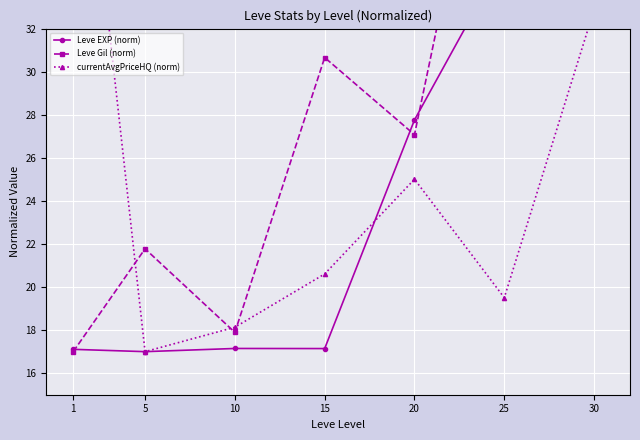

What value does the Leve EXP (norm) series have at 25?

35.3